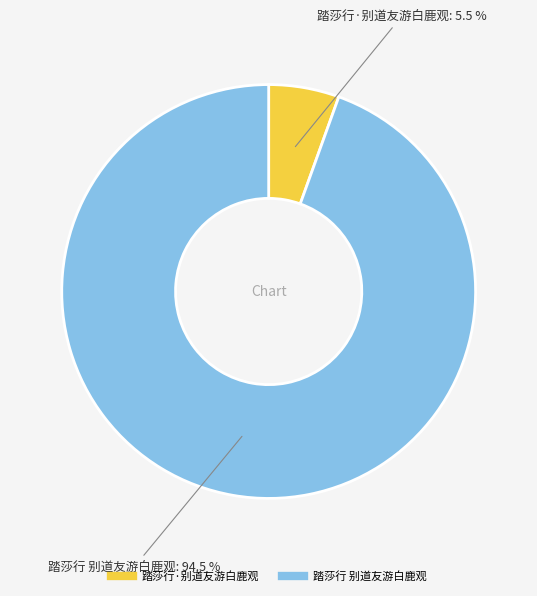

To the nearest percent, what is the difference between the 踏莎行·别道友游白鹿观 and 踏莎行 别道友游白鹿观 slice percentages?

89%